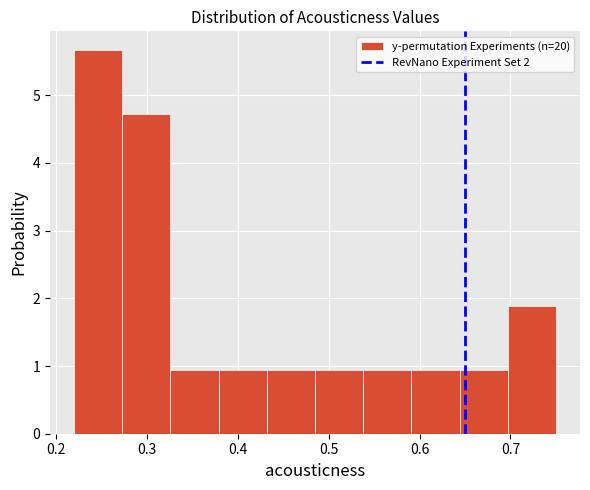

Over which range of the x-axis is the bar tallest?

0.220 to 0.273